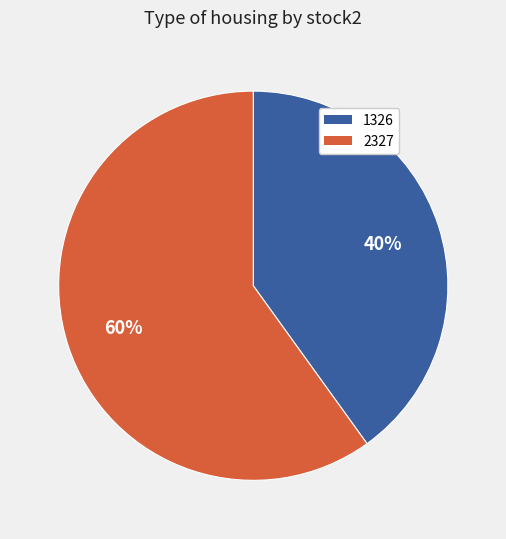

Between 1326 and 2327, which is larger?

2327